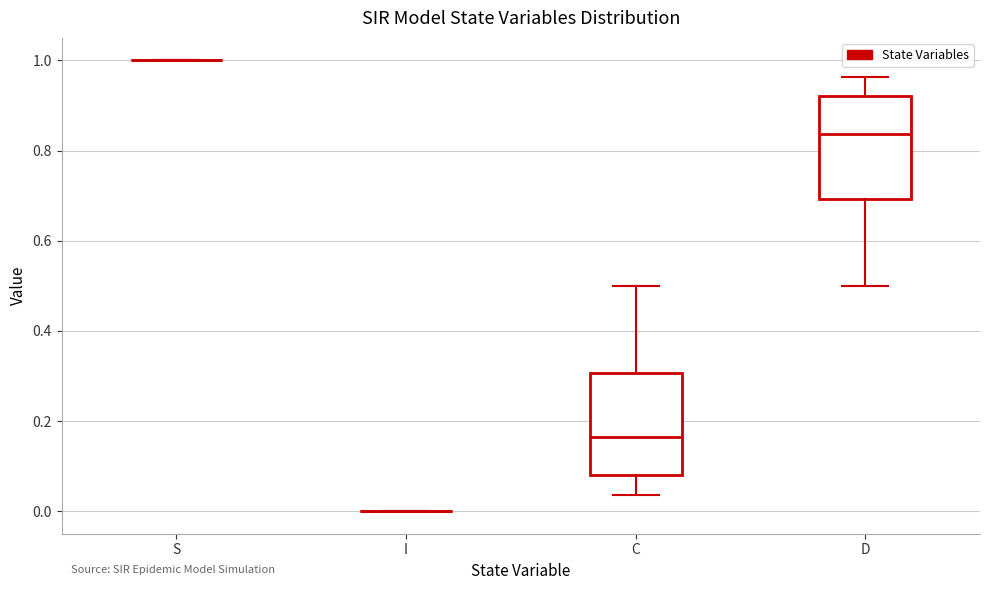

Reading left to right, transcribe this box plot: for each box, give where its median line is, the range the box spans, and where its two whiskers end, as read against the y-axis. The values are not printed on the chart, so give them approximately, as read against the axis.

S: box collapsed to a line at 1.00, whiskers 1.00 to 1.00
I: box collapsed to a line at 0.00, whiskers 0.00 to 0.00
C: median 0.16, box 0.08 to 0.30, whiskers 0.04 to 0.50
D: median 0.84, box 0.70 to 0.92, whiskers 0.50 to 0.96